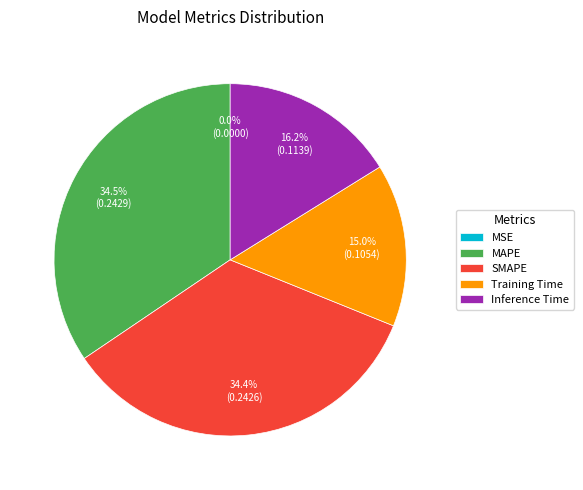

Which has a higher value, MAPE or Inference Time?

MAPE